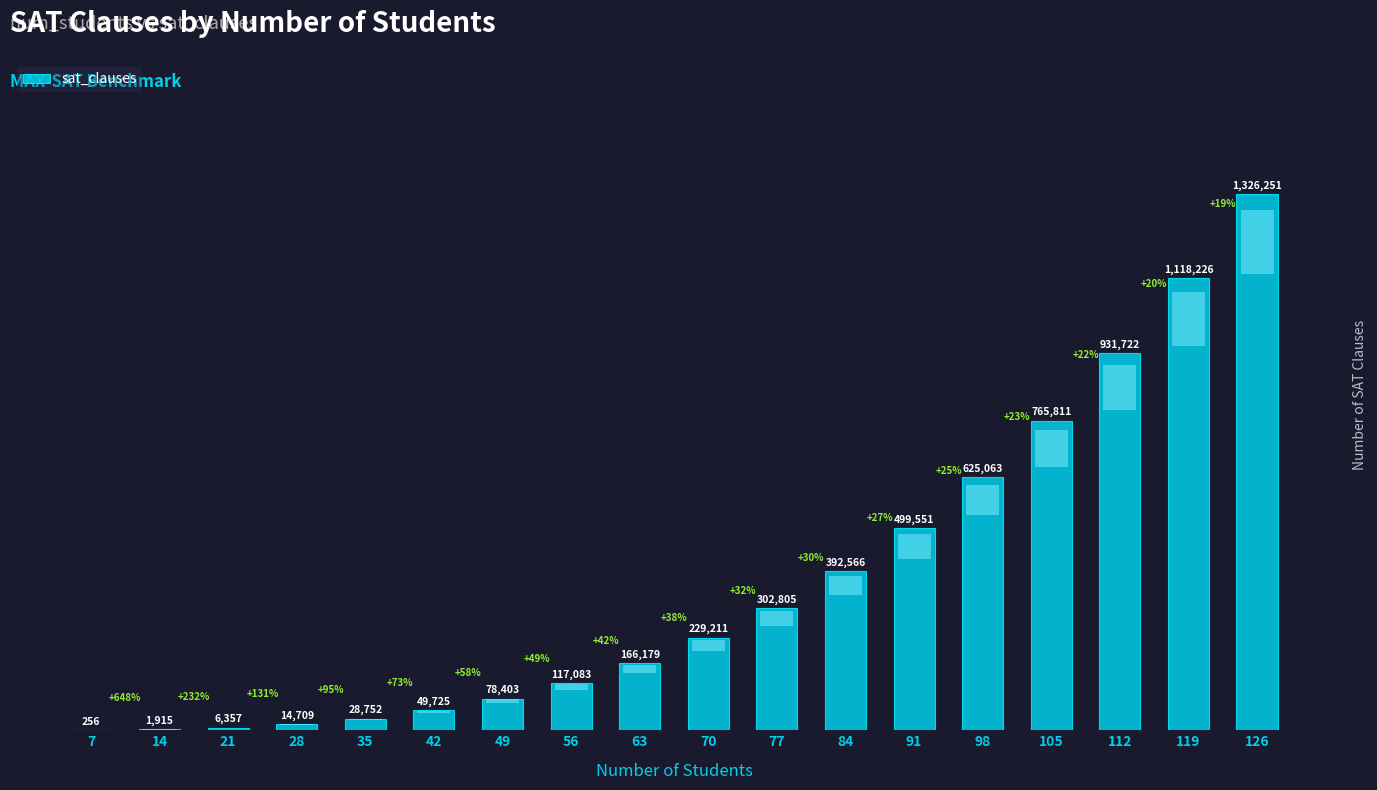

Reading left to right, extract all data points from this chart.

256	1915	6357	14709	28752	49725	78403	117083	166179	229211	302805	392566	499551	625063	765811	931722	1118226	1326251